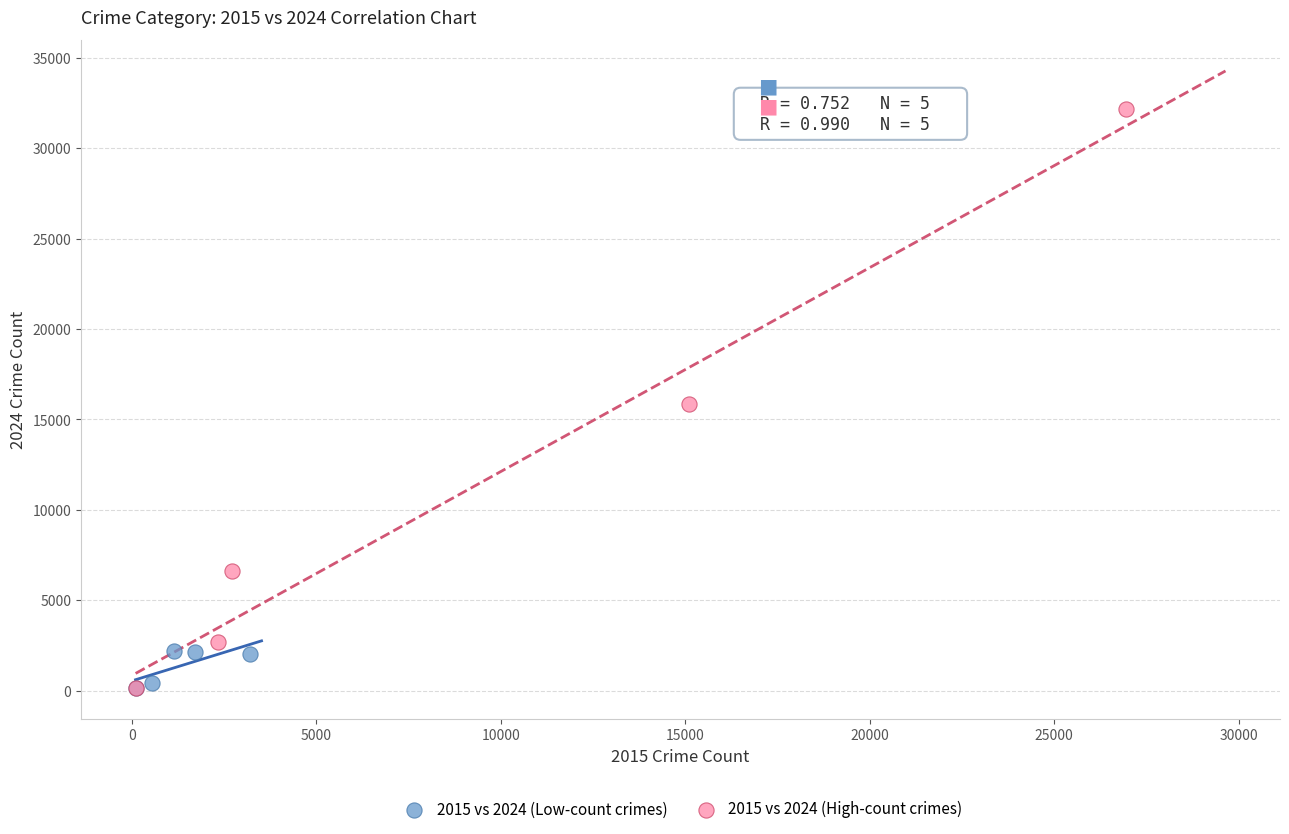

Which series has the largest Y range (max minus min)?

2015 vs 2024 (High-count crimes)